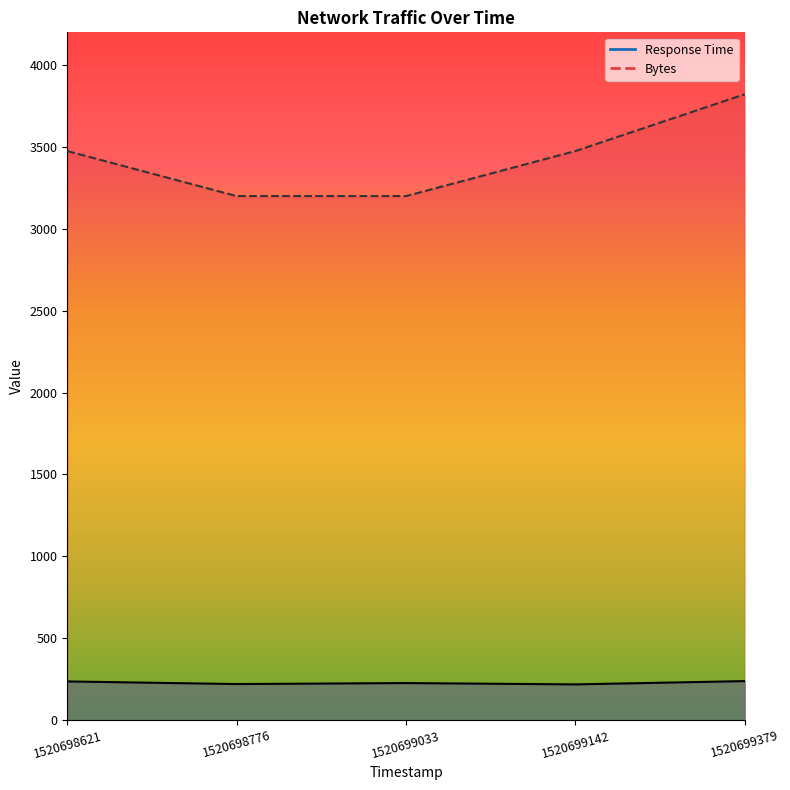

List the series in order of their peak value, highest first.

Bytes, Response Time